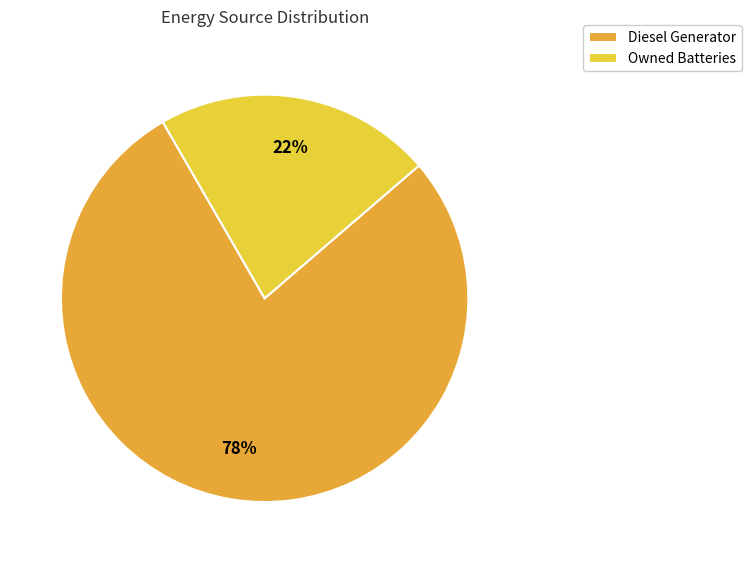

Which category has the biggest portion of the pie?

Diesel Generator